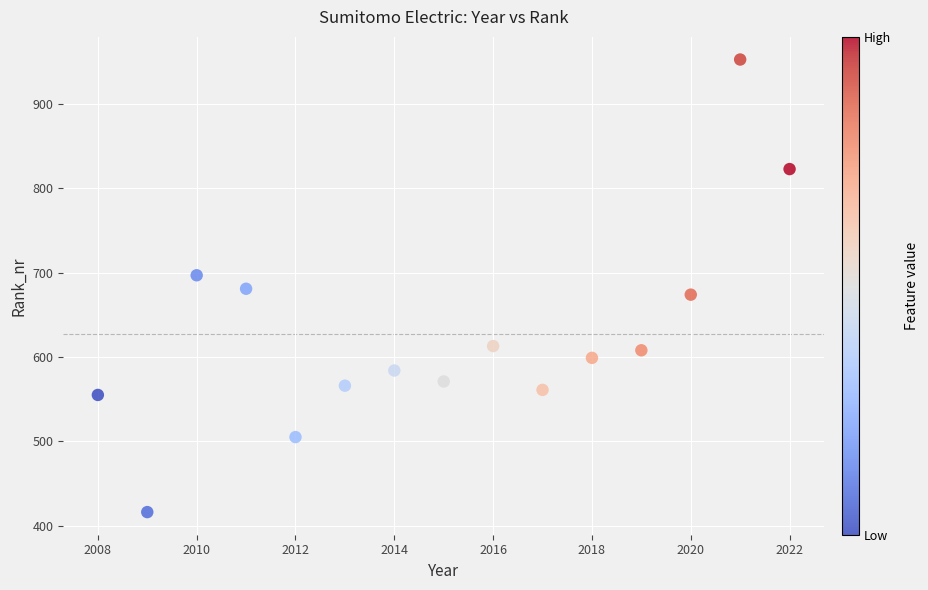

What is the range of Y values (max minus min)?

537